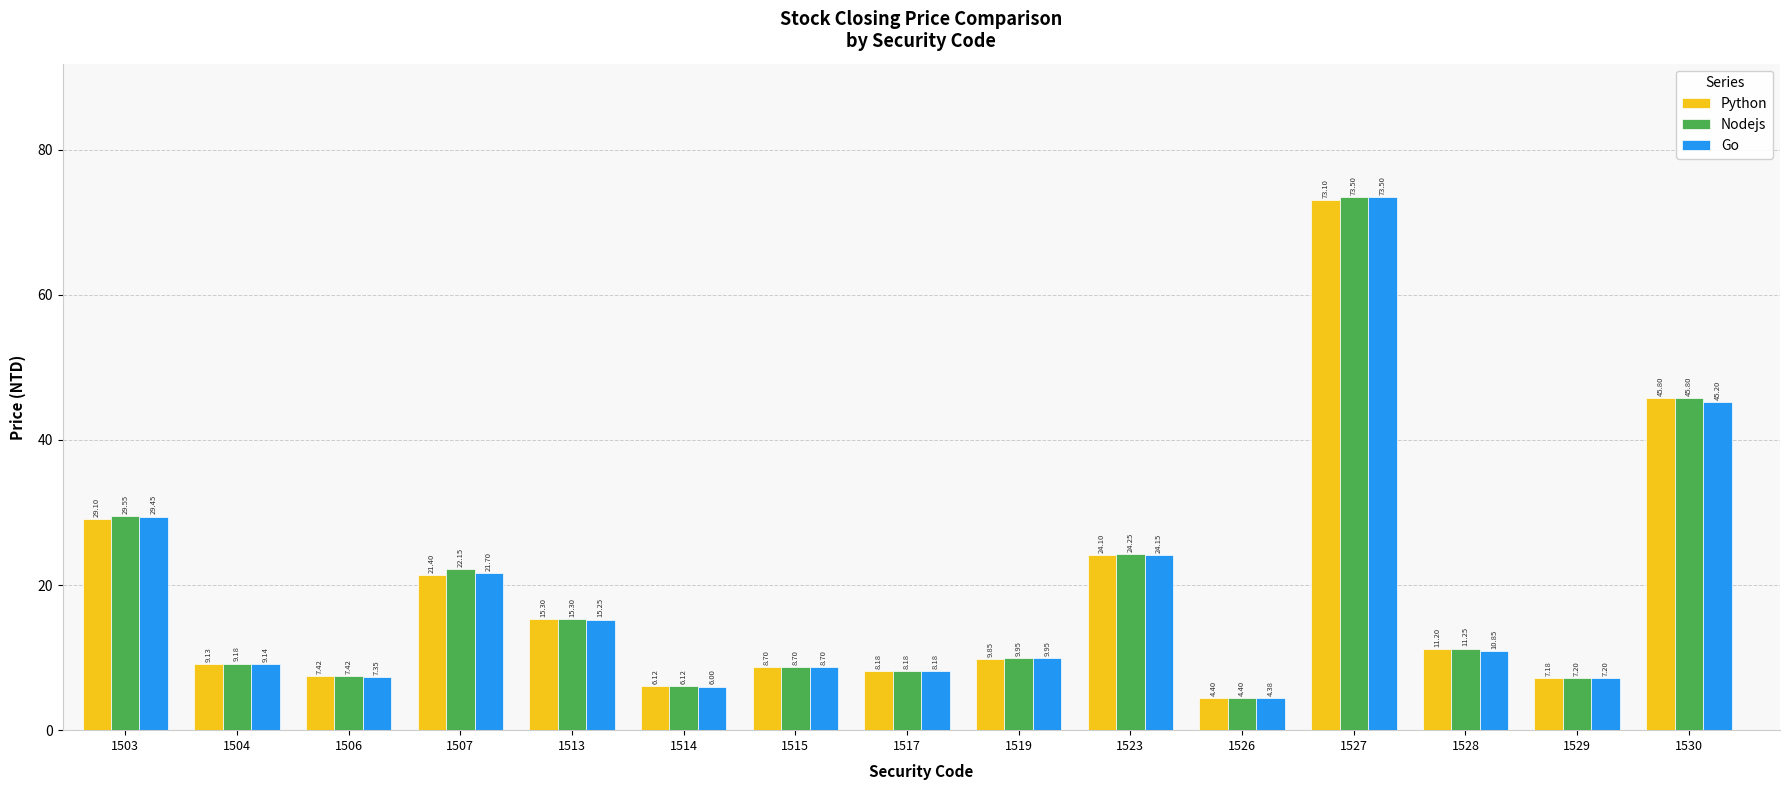

What is the spread (max minus min) of values at 1527?

0.4